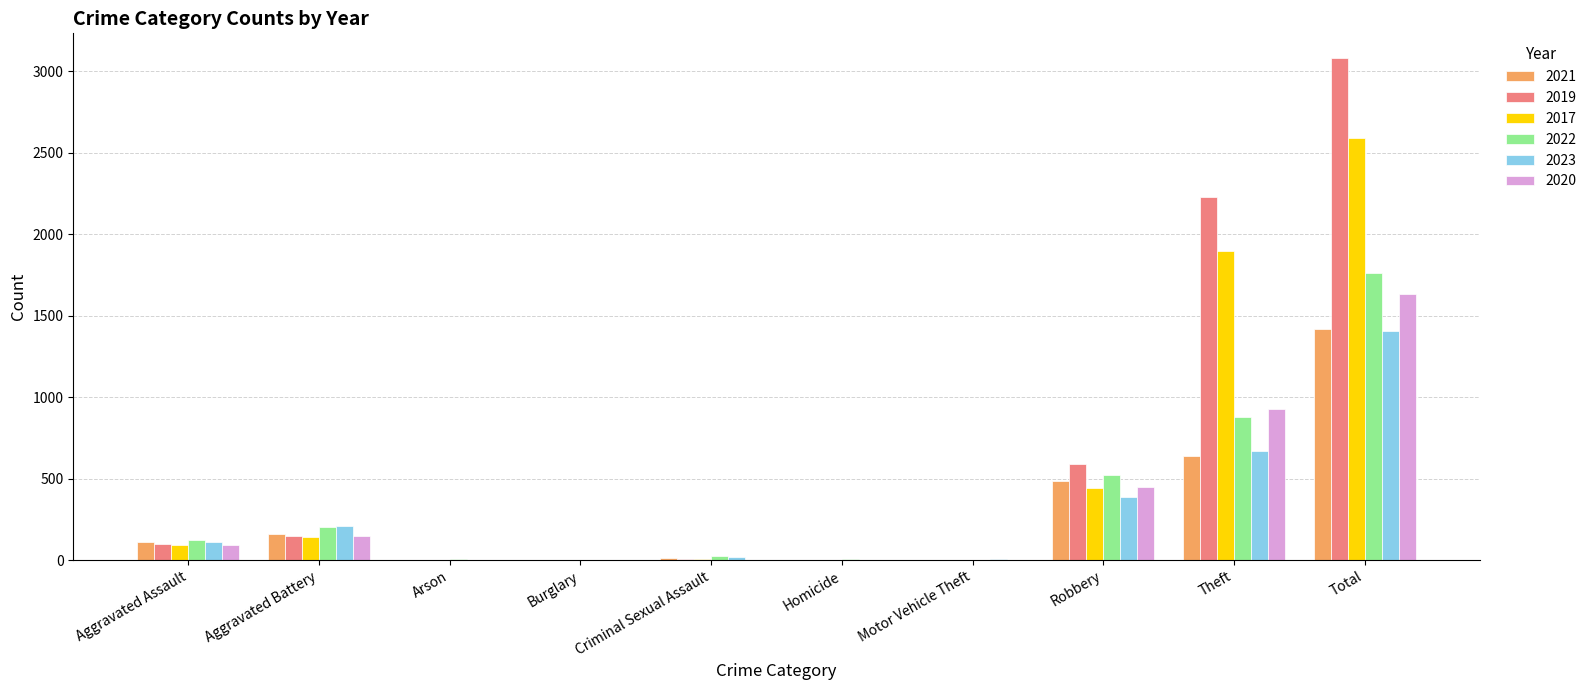

Which category has the highest value in the 2022 series?

Total